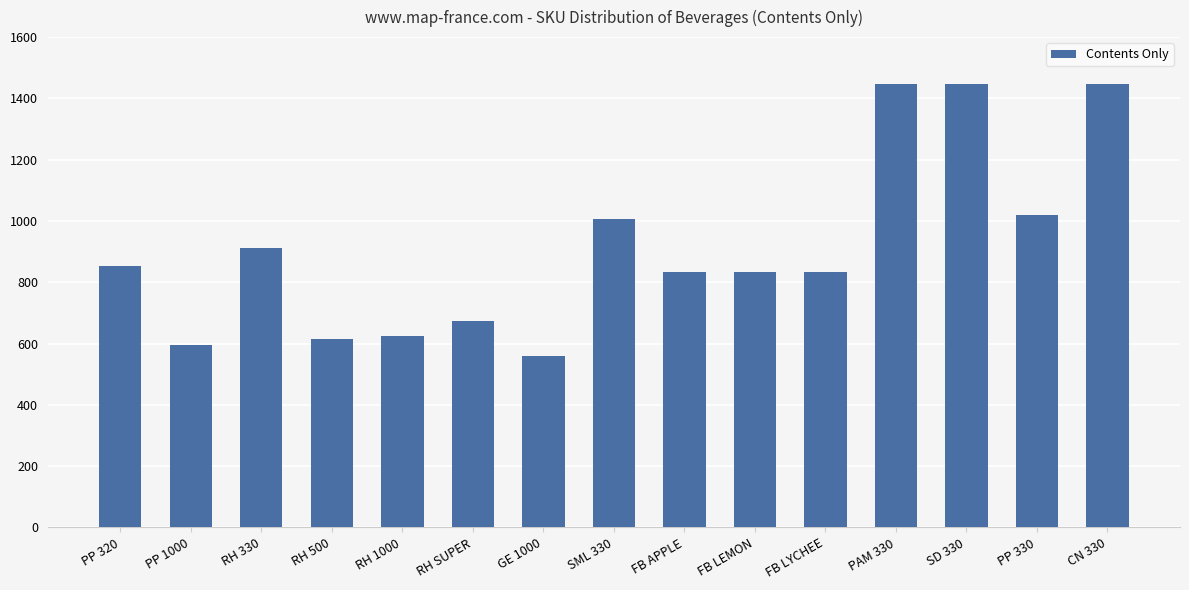

Reading left to right, what are all the values shown in this chart?

852	596	913	614	626	674	559	1005	832	832	832	1447	1447	1020	1447